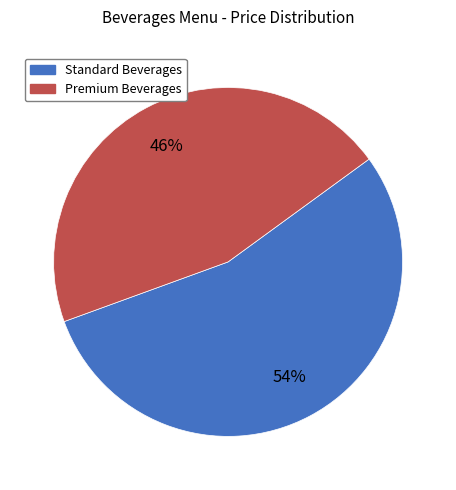

Combined, do Standard Beverages and Premium Beverages account for over 50%?

Yes